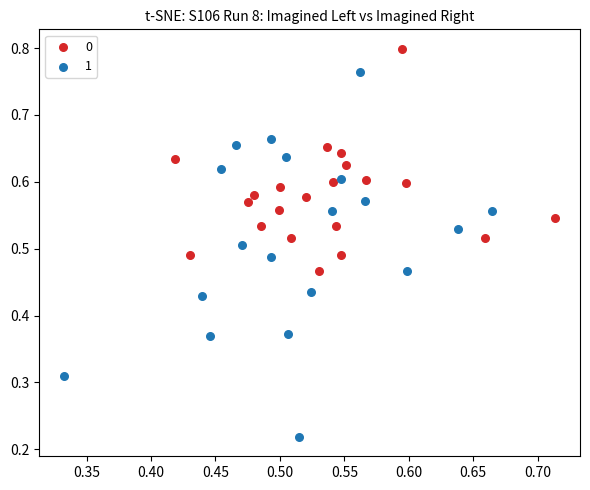

Which series has the widest spread of Y values?

1